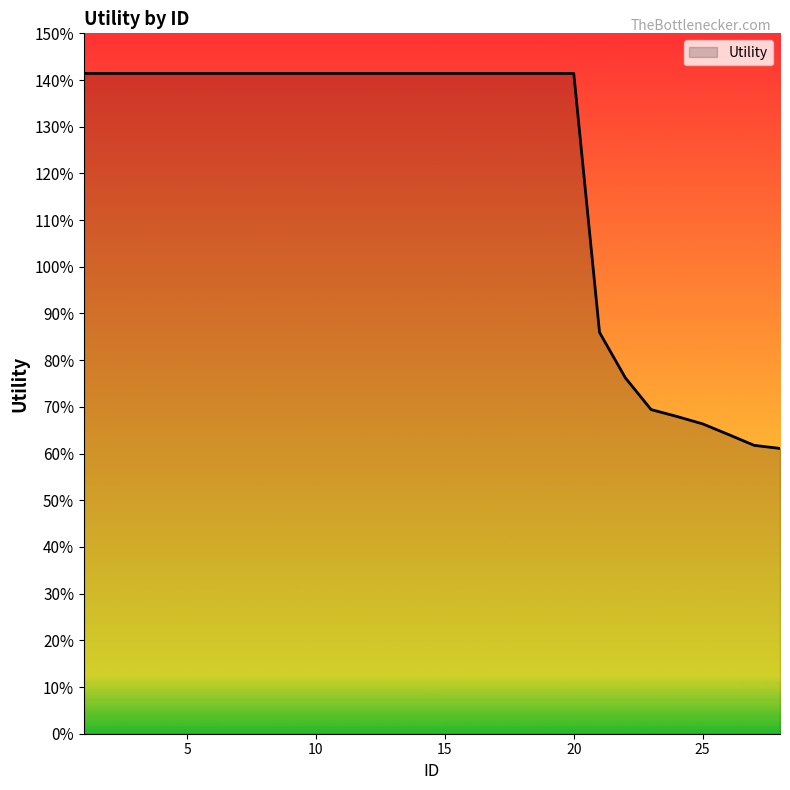

Reading left to right, list all the values displayed in this chart.

1=1.4	2=1.4	3=1.4	4=1.4	5=1.4	6=1.4	7=1.4	8=1.4	9=1.4	10=1.4	11=1.4	12=1.4	13=1.4	14=1.4	15=1.4	16=1.4	17=1.4	18=1.4	19=1.4	20=1.4	21=0.9	22=0.8	23=0.7	24=0.7	25=0.7	26=0.6	27=0.6	28=0.6